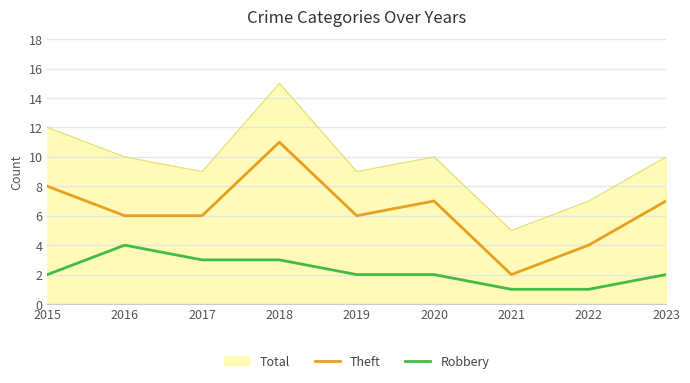

What is the average value of the Robbery series?

2